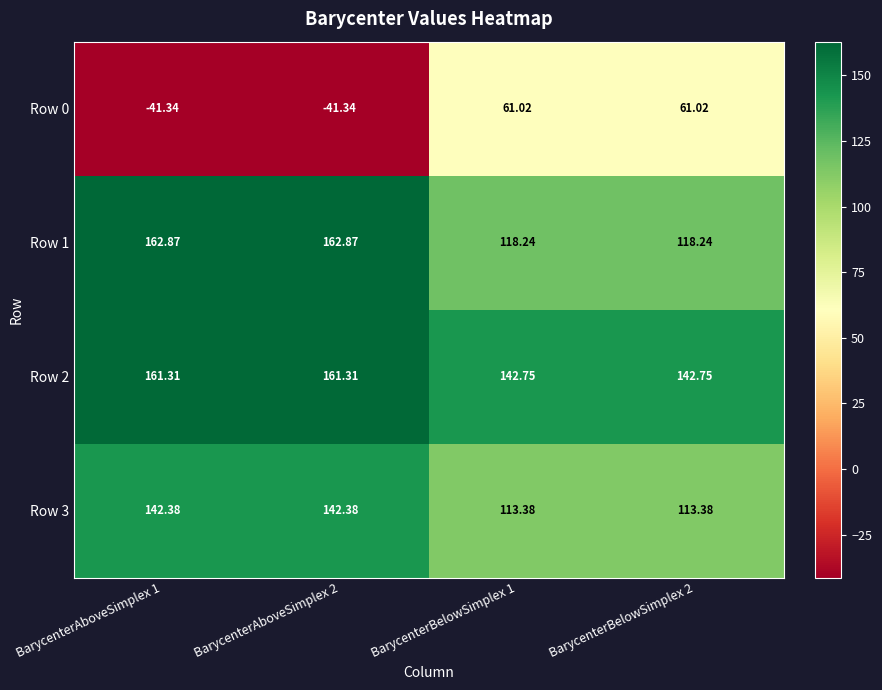

Count the number of categories in the chart.

4